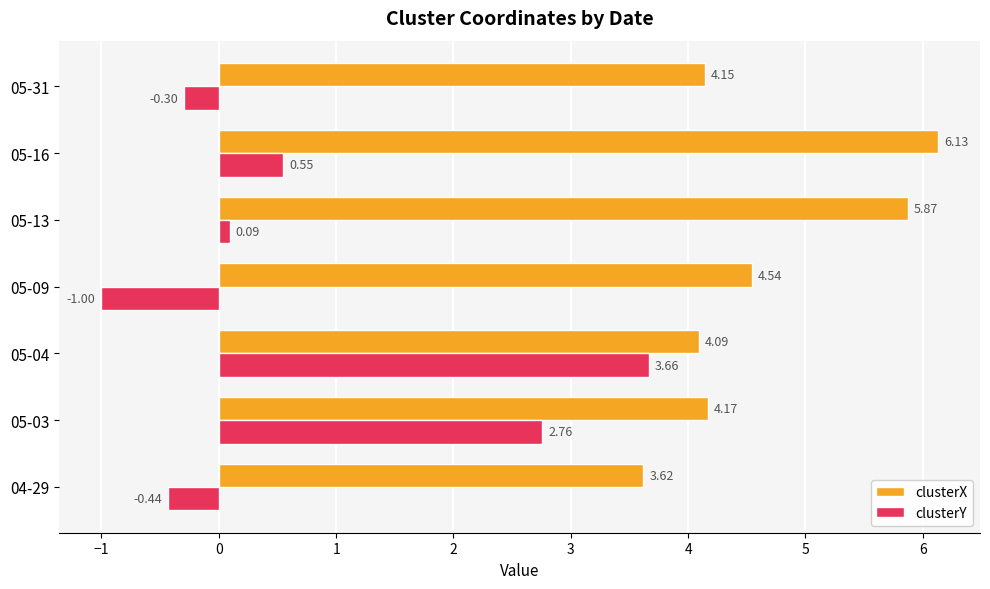

Which series has the largest total across all categories?

clusterX